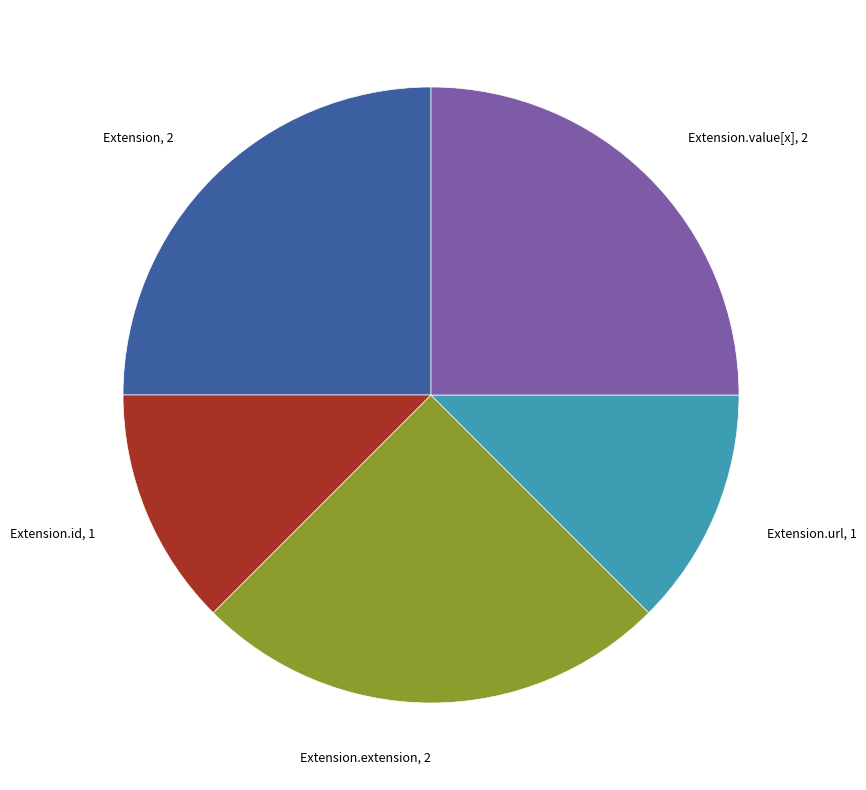

How many slices are in this pie chart?

5